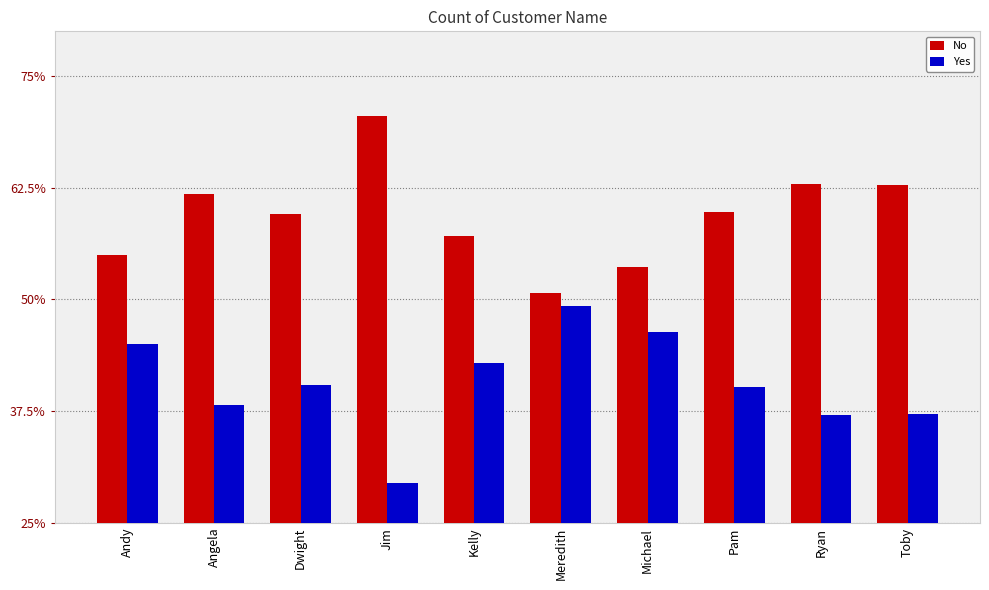

Does the chart contain any negative values?

No